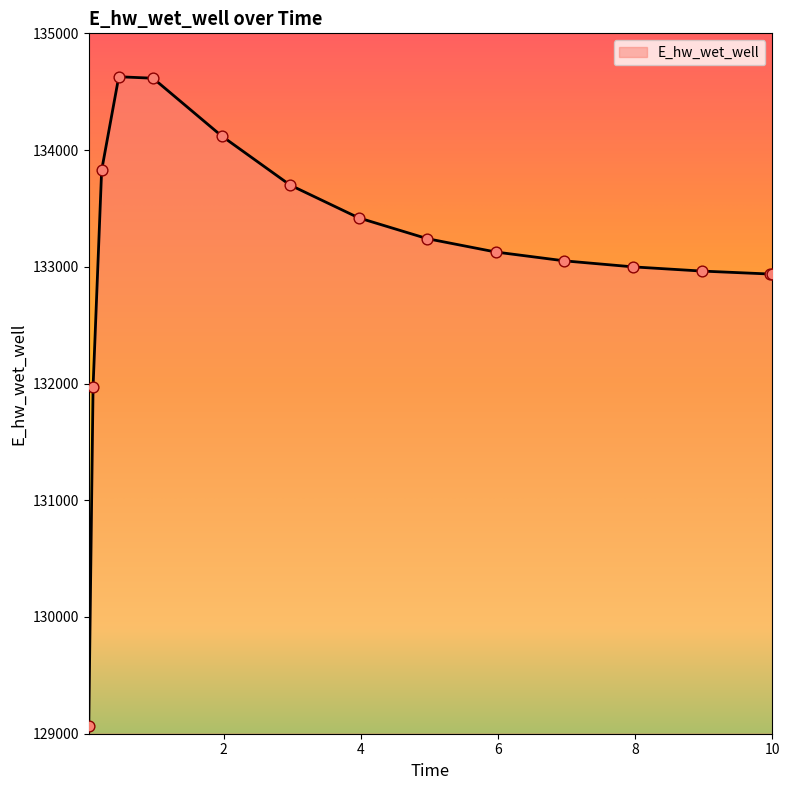

What is the smallest value displayed?

129070.3